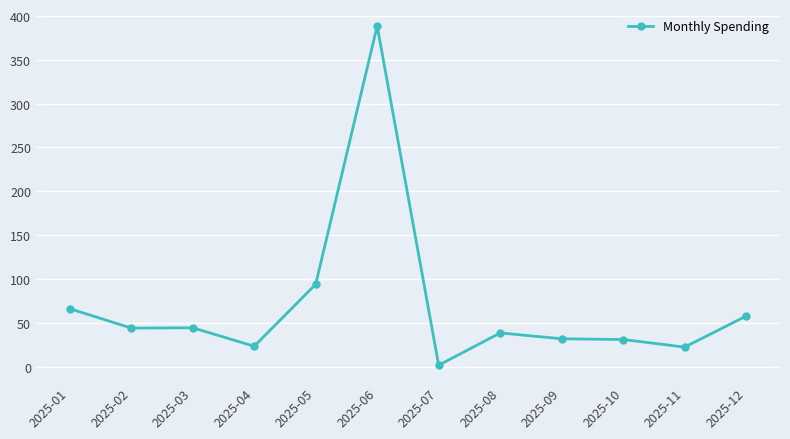

Is it true that the value at 2025-08 is 70.2?

False